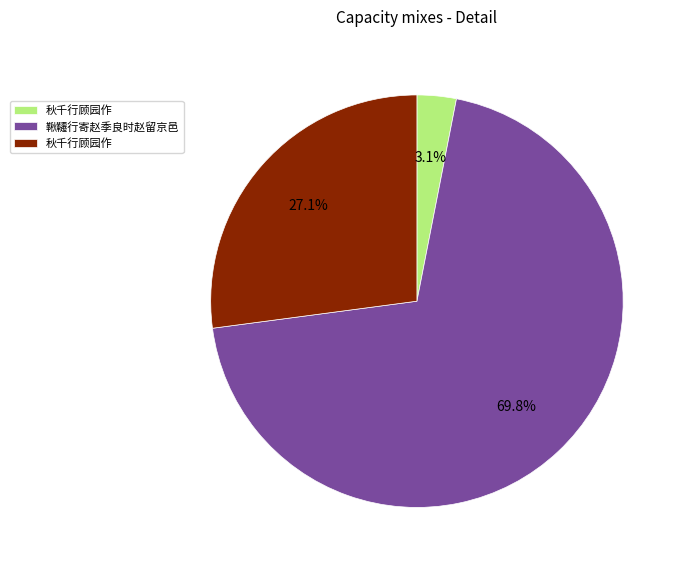

Is there any slice that represents more than half of the pie?

Yes